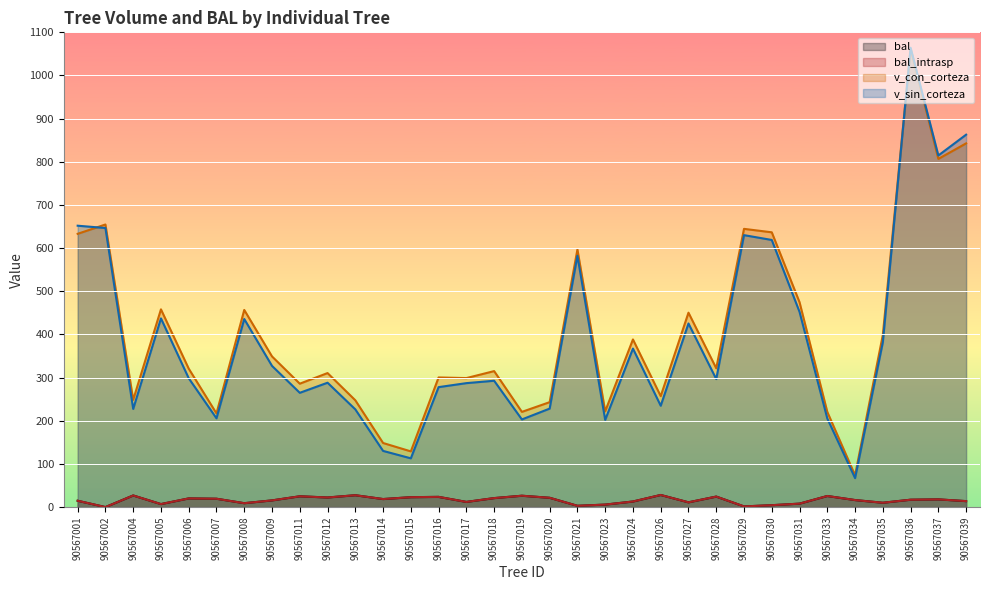

List the series in order of their peak value, lowest first.

bal, bal_intrasp, v_con_corteza, v_sin_corteza